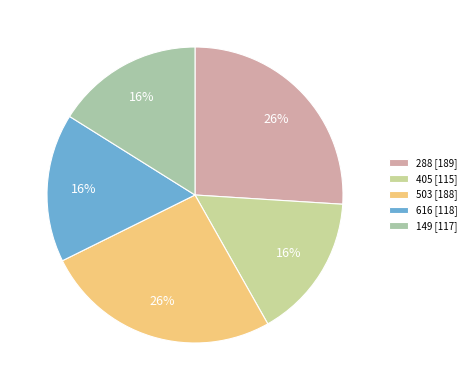

To the nearest percent, what is the combined percentage of 288 and 405?

42%